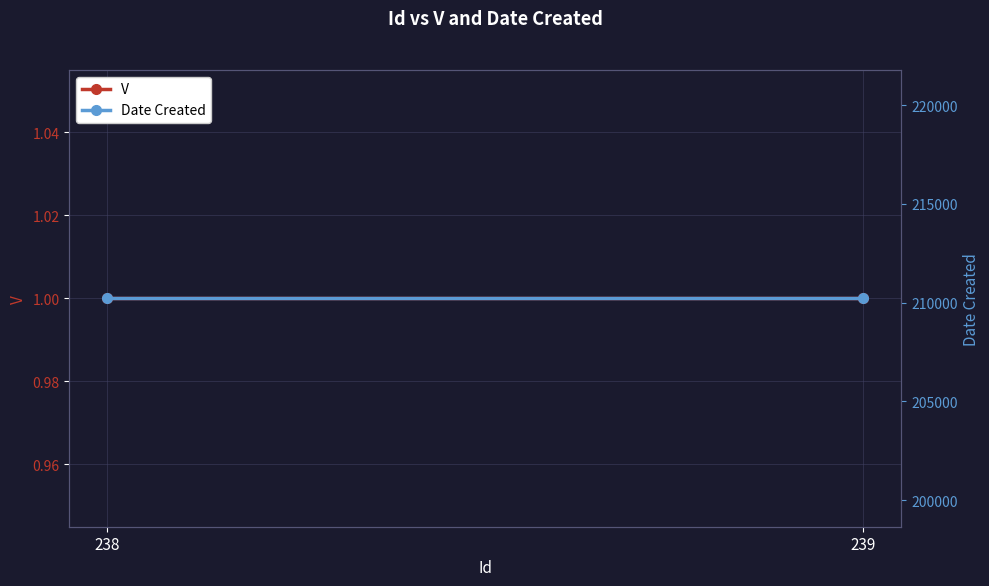

Which label corresponds to the largest value in the chart?

238